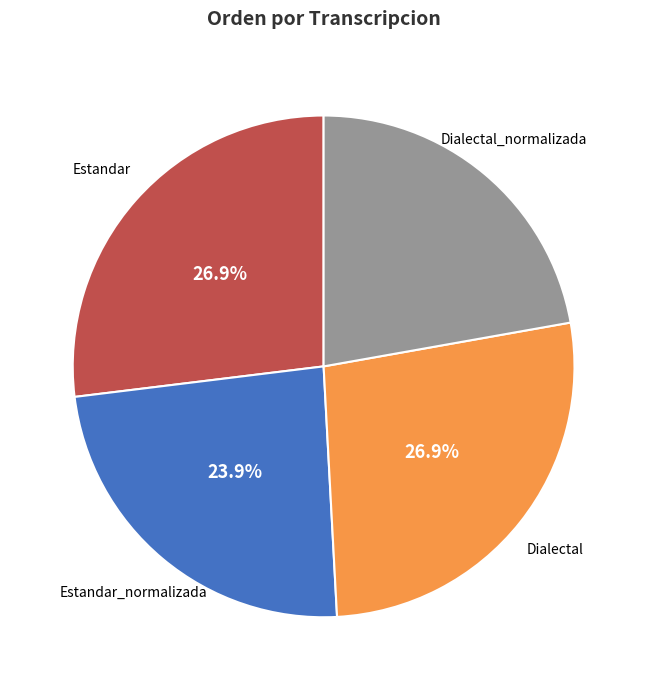

Which category has the smallest portion of the pie?

Dialectal_normalizada